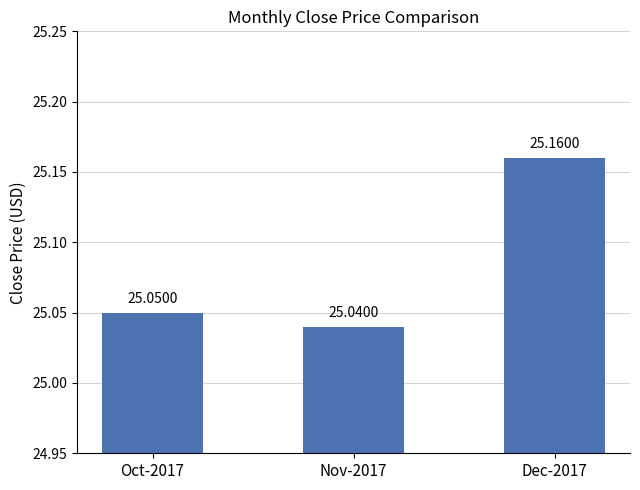

What is the label of the 1st bar from the right?

Dec-2017